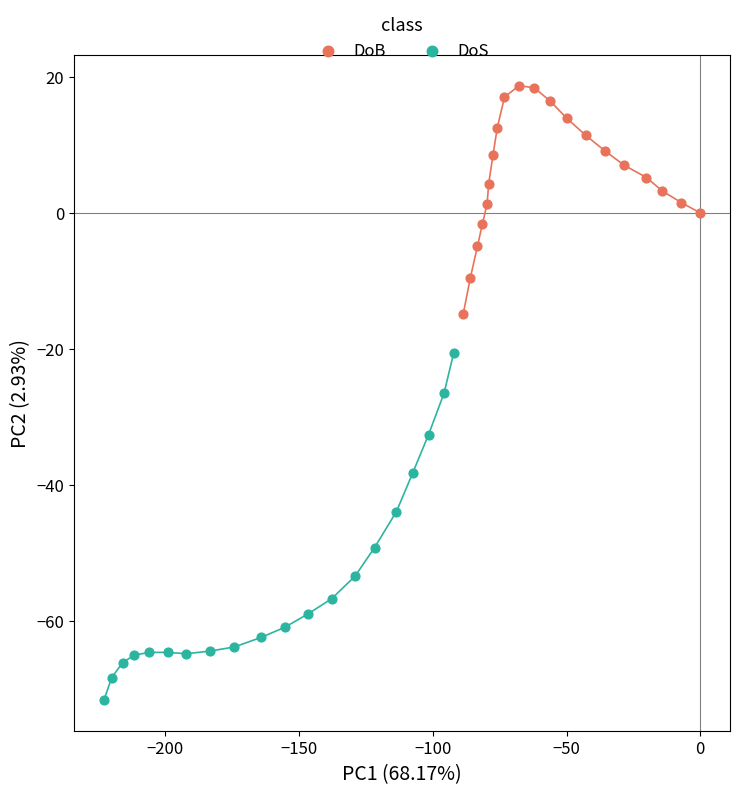

Which series contains the lowest Y value?

DoS